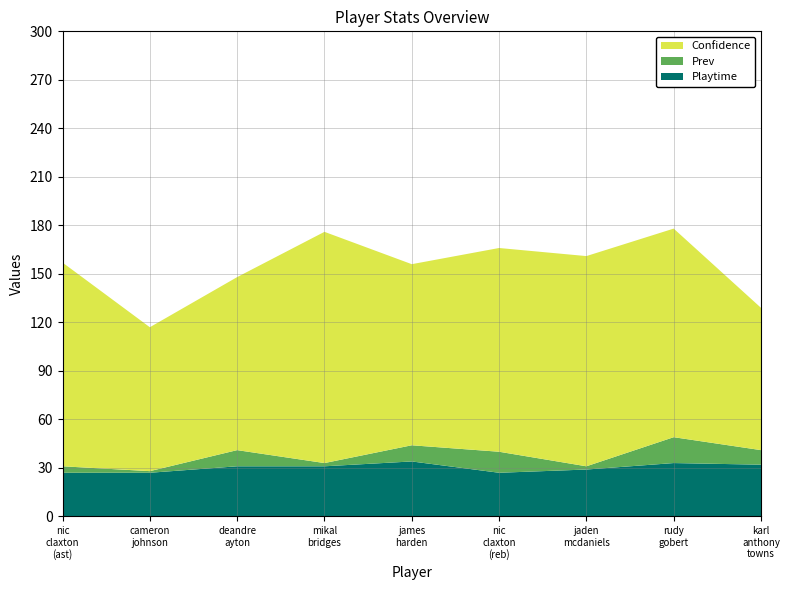

Reading right to left, what are all the values shown in this chart?

Confidence: 88	129	130	126	112	143	107	89	126
Prev: 9	16	2	13	10	2	10	1	4
Playtime: 32	33	29	27	34	31	31	27	27